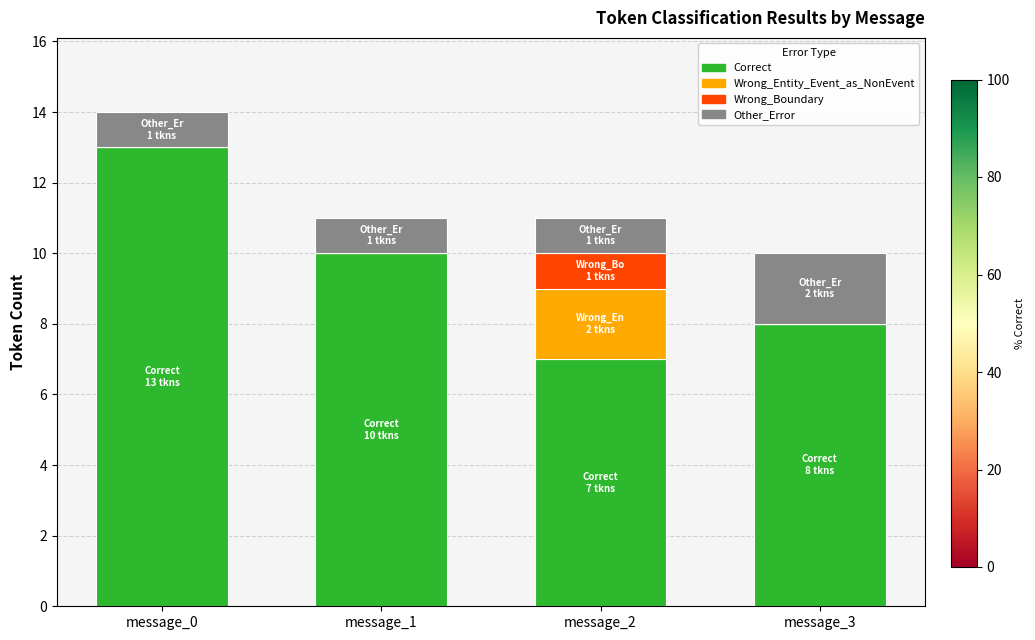

Reading left to right, what are the values for Correct?

message_0=13	message_1=10	message_2=7	message_3=8